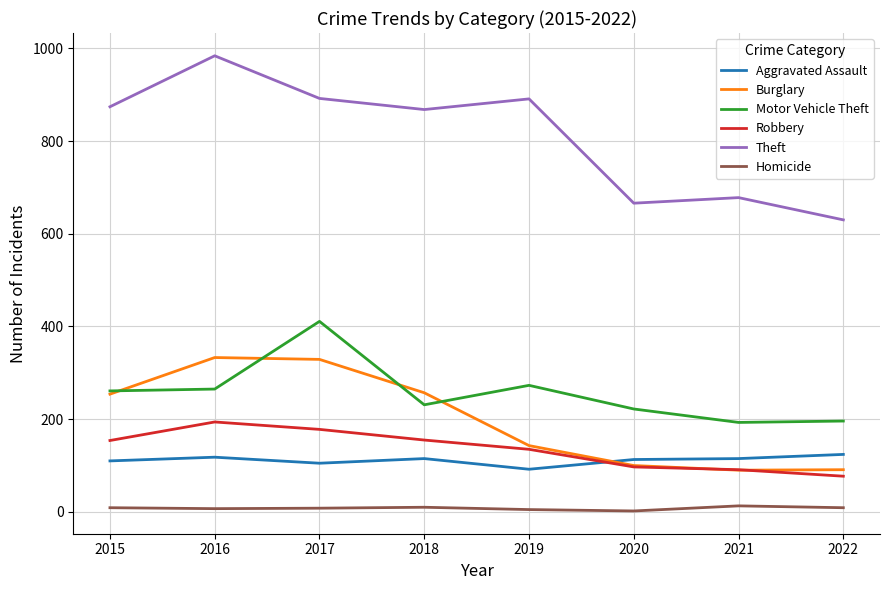

The Motor Vehicle Theft series shows 222 at 2020. True or false?

True